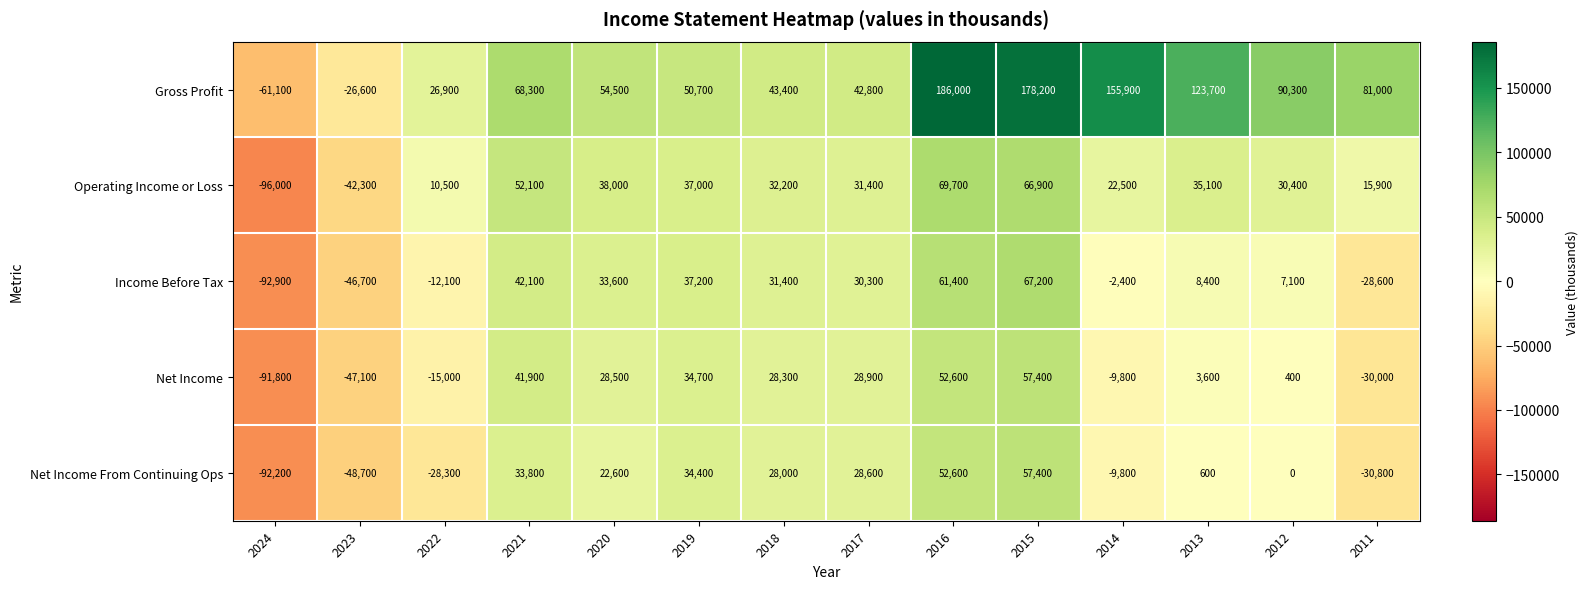

What is the sum of all Net Income From Continuing Ops values?

48200